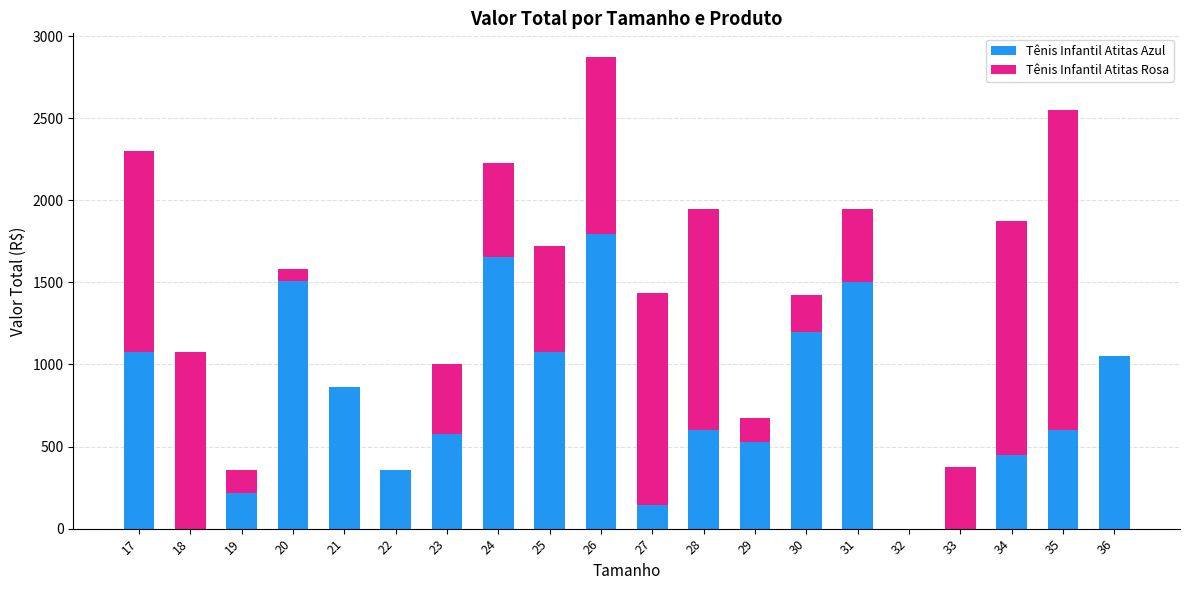

What is the maximum value for Tênis Infantil Atitas Azul?

1795.5